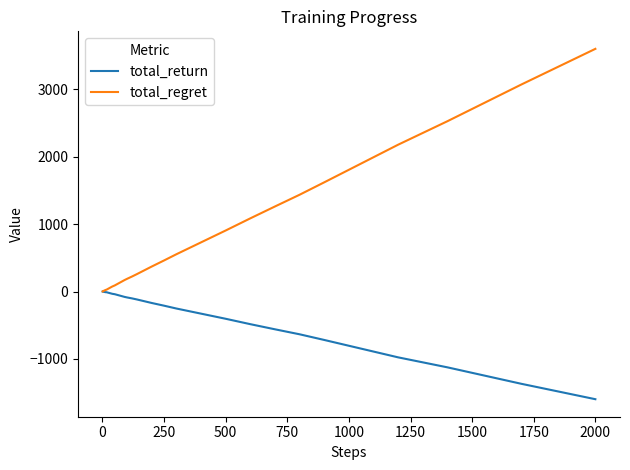

List the series in order of their peak value, lowest first.

total_return, total_regret